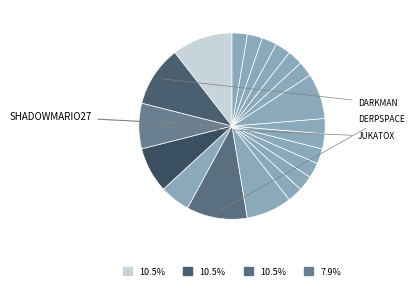

To the nearest percent, what is the average slice percentage?

5%